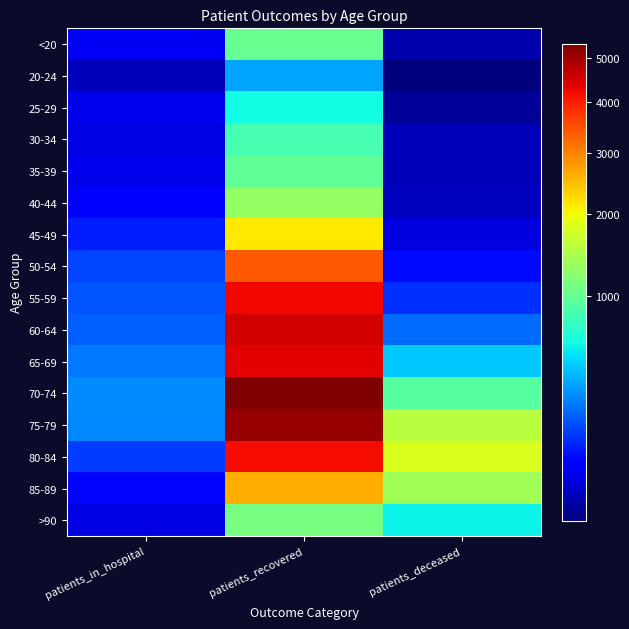

Reading left to right, transcribe all the data shown in this chart.

<20: patients_in_hospital=36	patients_recovered=1016	patients_deceased=5
20-24: patients_in_hospital=9	patients_recovered=336	patients_deceased=1
25-29: patients_in_hospital=29	patients_recovered=594	patients_deceased=2
30-34: patients_in_hospital=24	patients_recovered=845	patients_deceased=9
35-39: patients_in_hospital=31	patients_recovered=988	patients_deceased=9
40-44: patients_in_hospital=53	patients_recovered=1294	patients_deceased=10
45-49: patients_in_hospital=83	patients_recovered=2147	patients_deceased=23
50-54: patients_in_hospital=141	patients_recovered=3403	patients_deceased=64
55-59: patients_in_hospital=168	patients_recovered=4243	patients_deceased=109
60-64: patients_in_hospital=184	patients_recovered=4515	patients_deceased=209
65-69: patients_in_hospital=234	patients_recovered=4340	patients_deceased=435
70-74: patients_in_hospital=280	patients_recovered=5343	patients_deceased=921
75-79: patients_in_hospital=271	patients_recovered=5080	patients_deceased=1553
80-84: patients_in_hospital=128	patients_recovered=4198	patients_deceased=1808
85-89: patients_in_hospital=61	patients_recovered=2605	patients_deceased=1381
>90: patients_in_hospital=26	patients_recovered=1116	patients_deceased=570